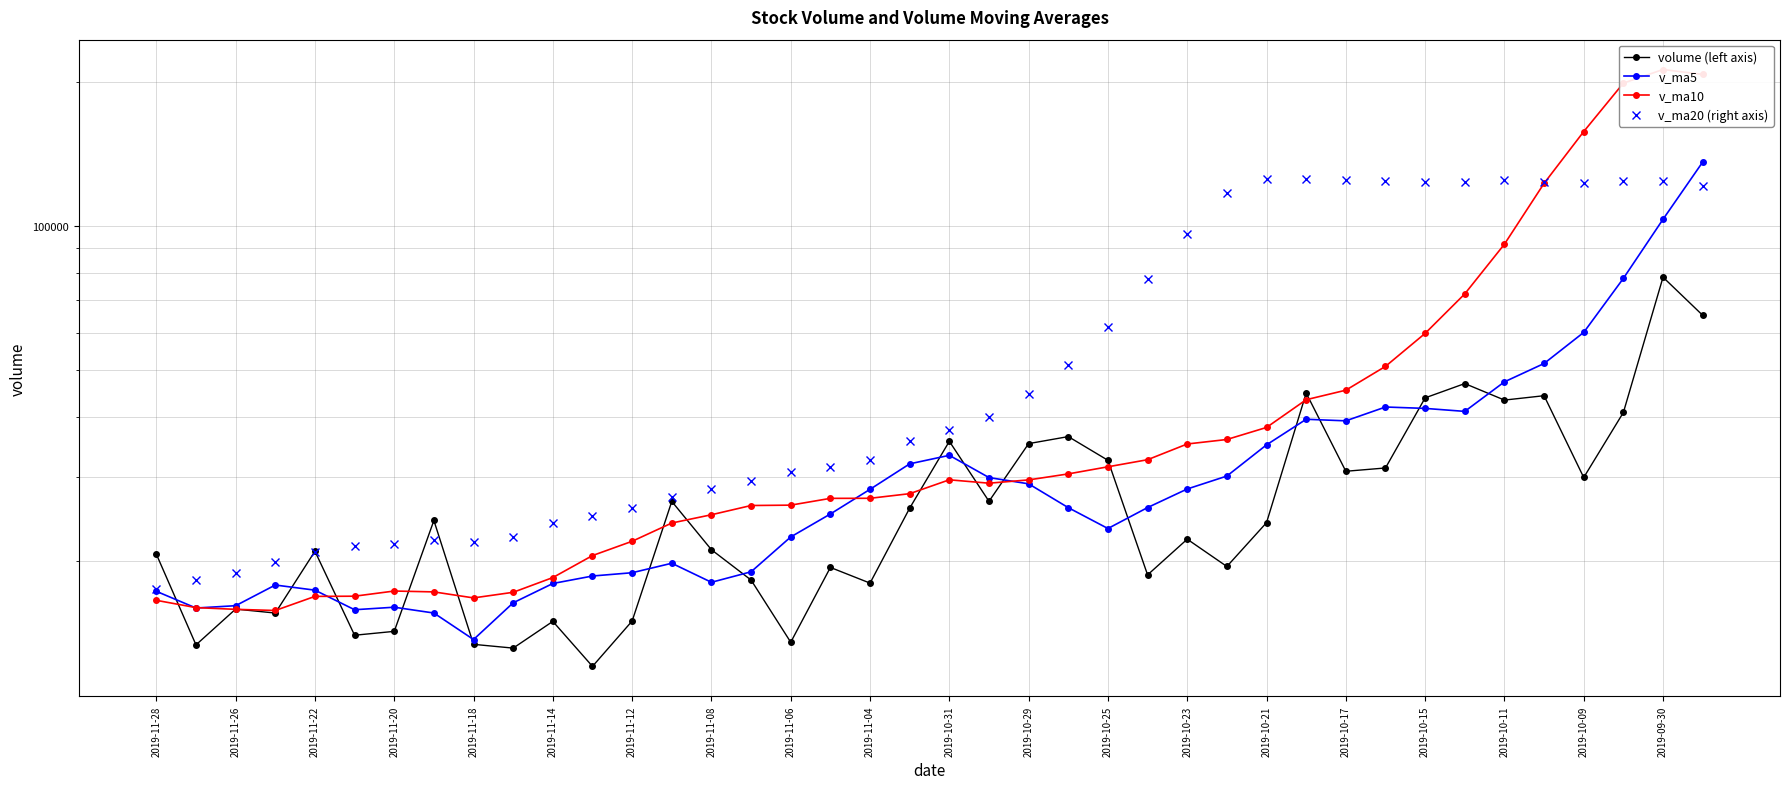

True or false: v_ma20 (right axis) has a value of 32522.5 at 2019-11-04.

True